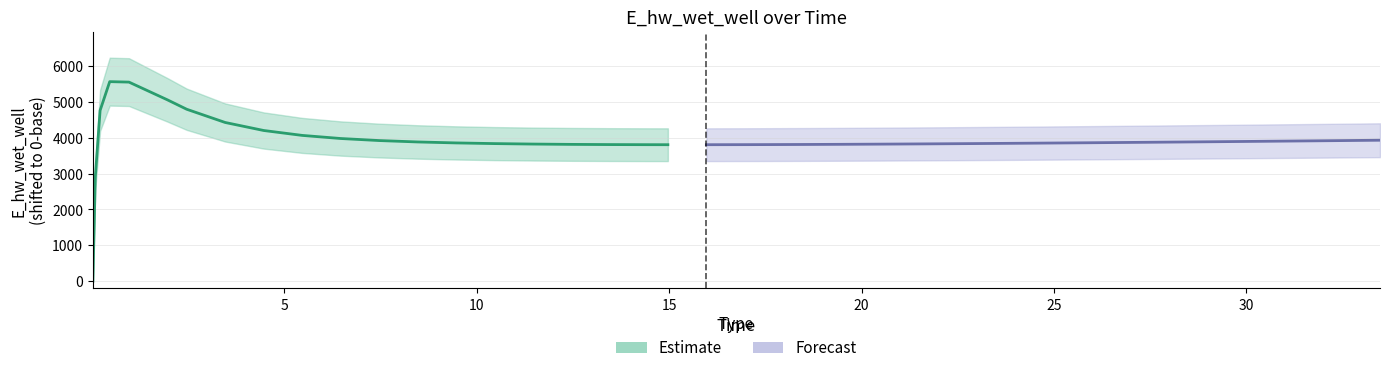

How many points are lower than both their immediate neighbors (excluding endpoints)?

1